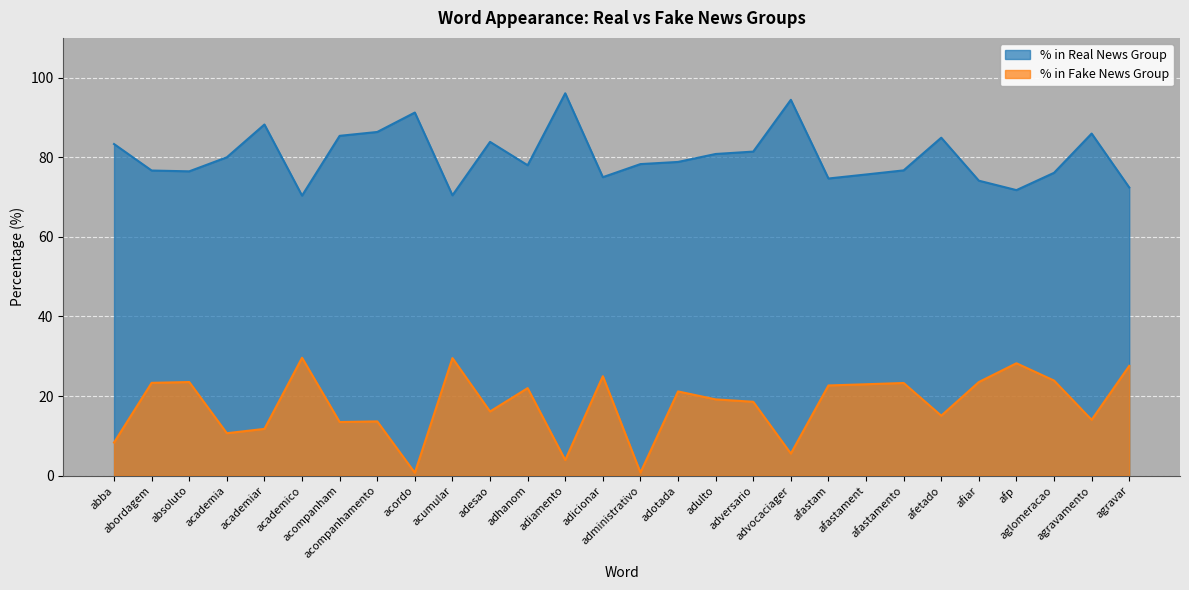

Which category has the highest value across all series?

adiamento